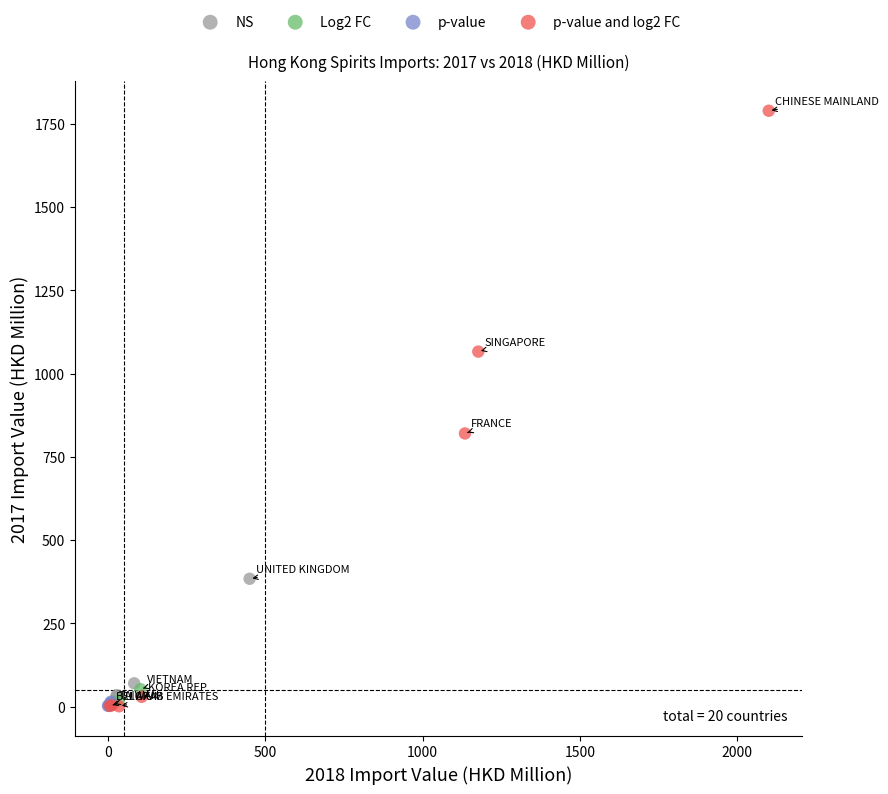

Which series has the widest spread of Y values?

p-value and log2 FC